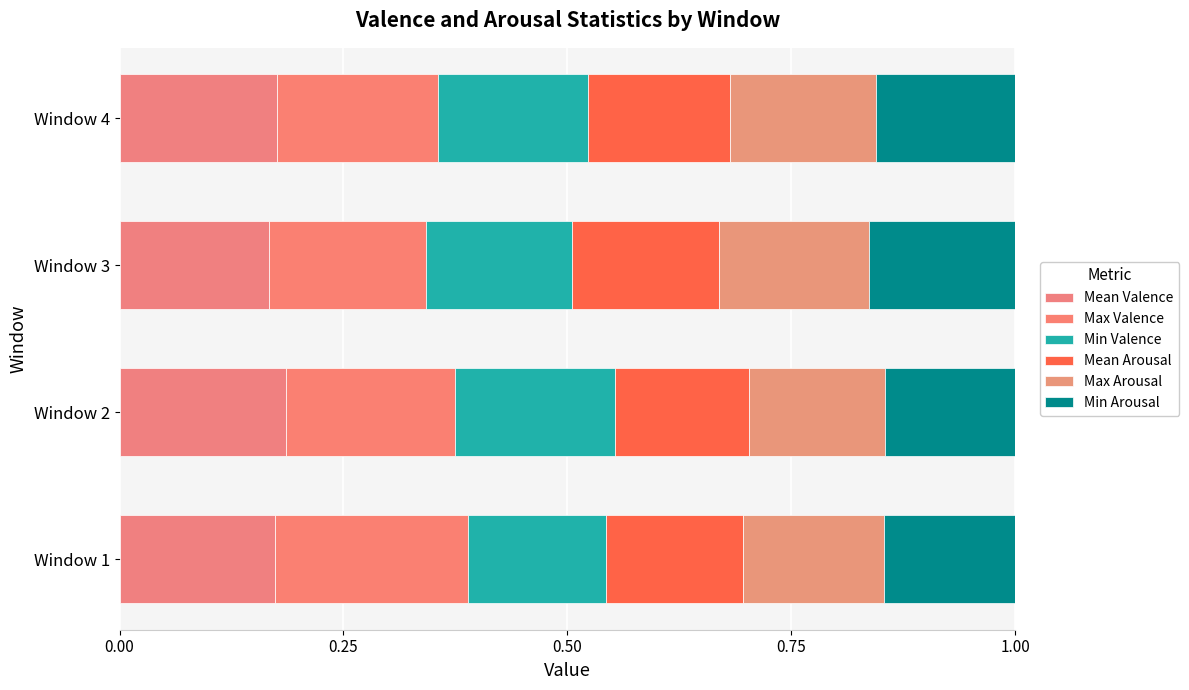

What is the value of the Max Valence bar at the 4th from the left?

0.2